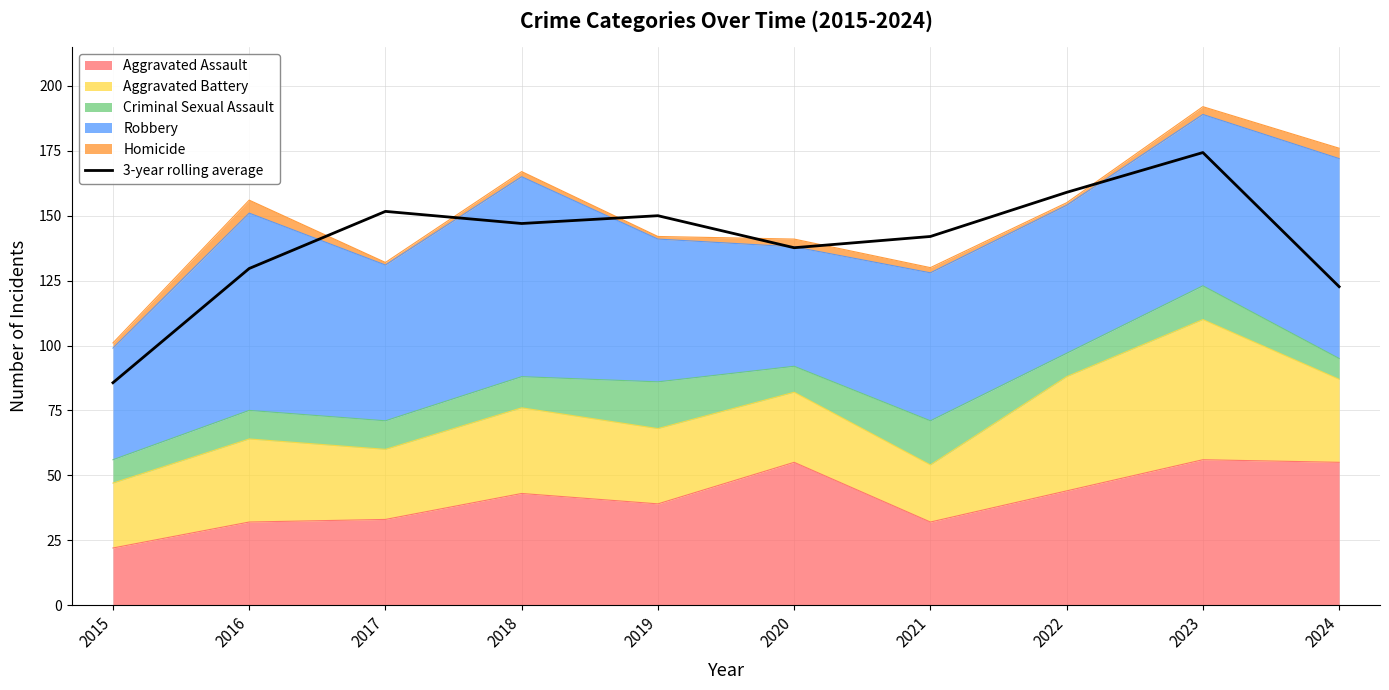

Read the value at 2024.

122.7